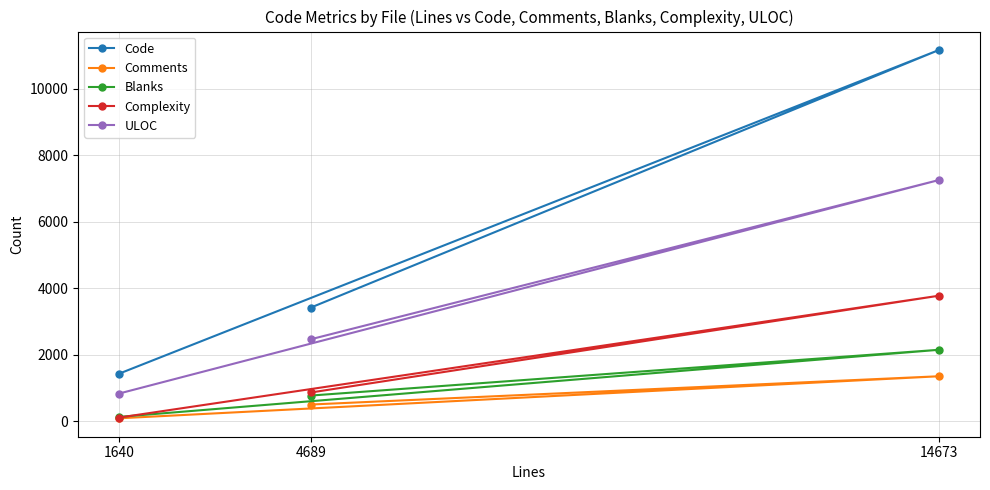

Read the Blanks value at 4689, to the nearest 10.

770